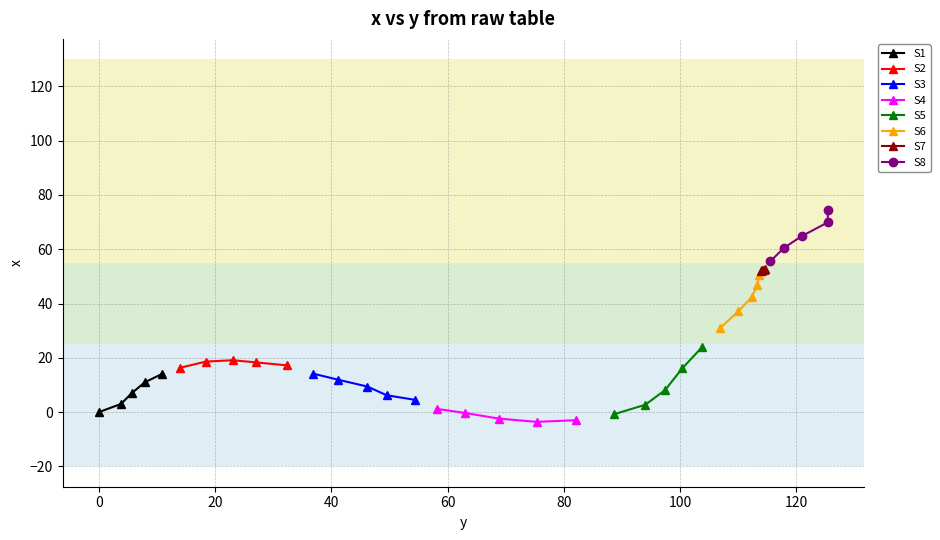

What is the sum of the values at 115.5 and 100.4?

71.7